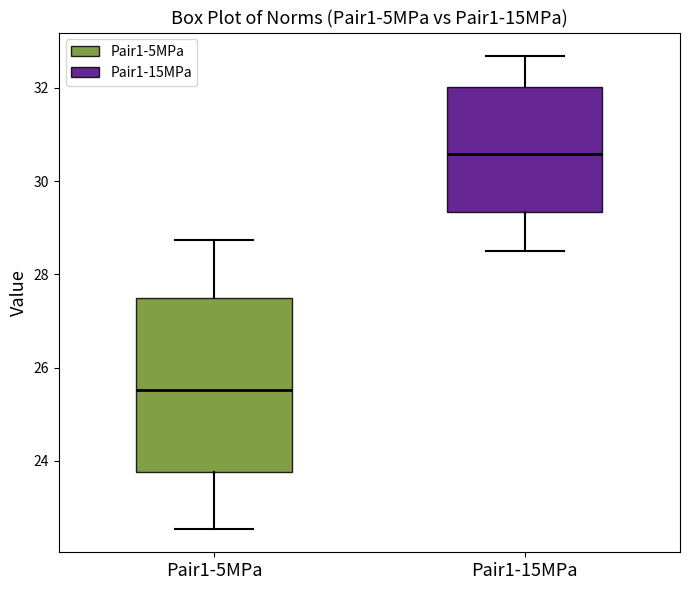

Where is the lower edge of the box for Pair1-15MPa on the y-axis? The values are not printed on the chart, so give them approximately, as read against the axis.

29.4